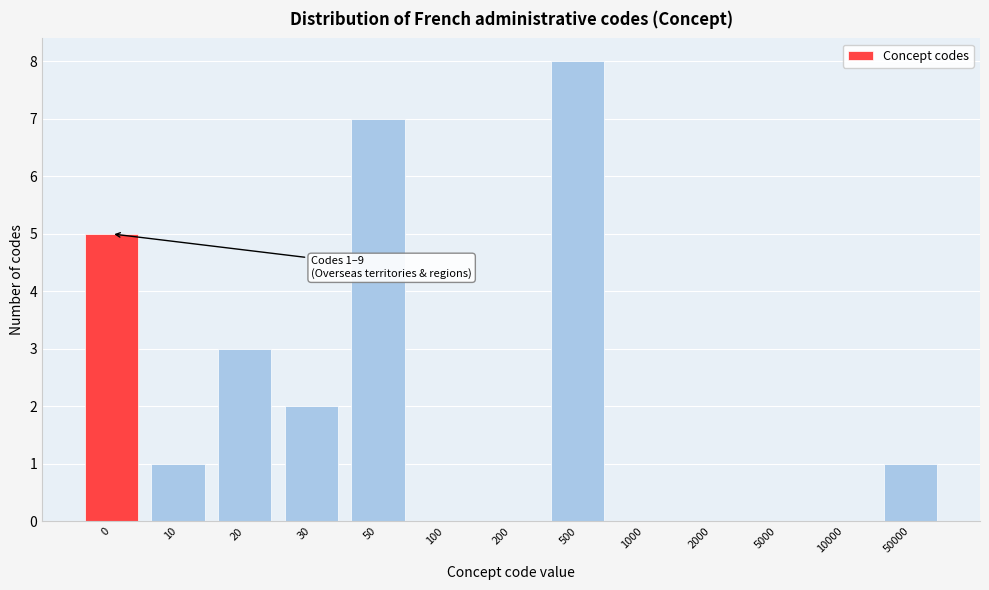

Reading left to right, transcribe all the data shown in this chart.

0=5	10=1	20=3	30=2	50=7	100=0	200=0	500=8	1000=0	2000=0	5000=0	10000=0	50000=1